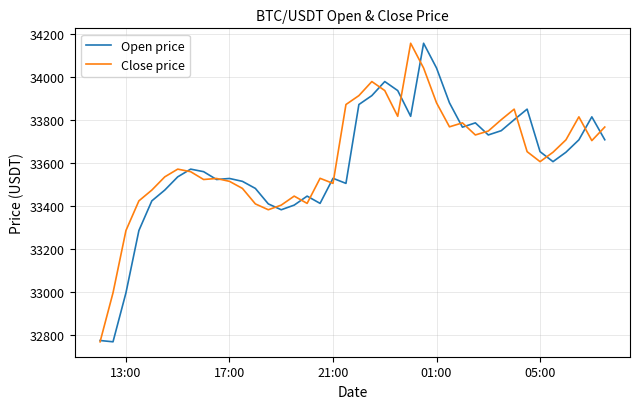

What is the maximum value for Close price?

34155.0